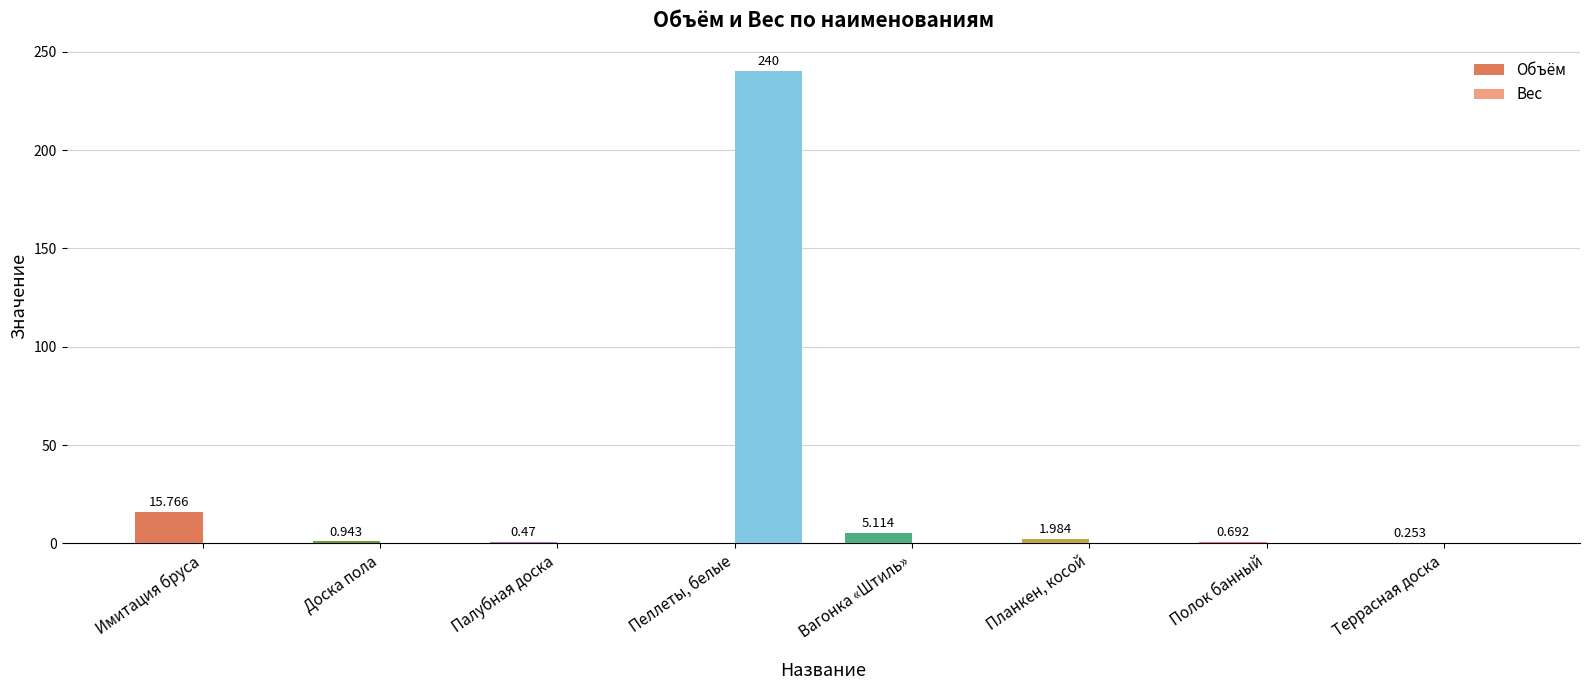

What is the total value across all series at Пеллеты, белые?

240.0